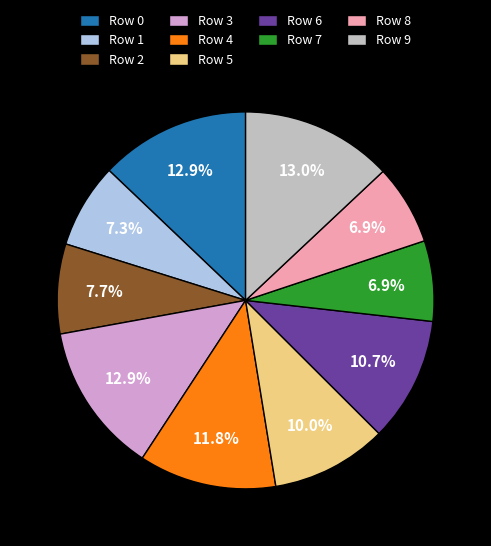

Is it true that Row 6 is 24% of the pie?

False